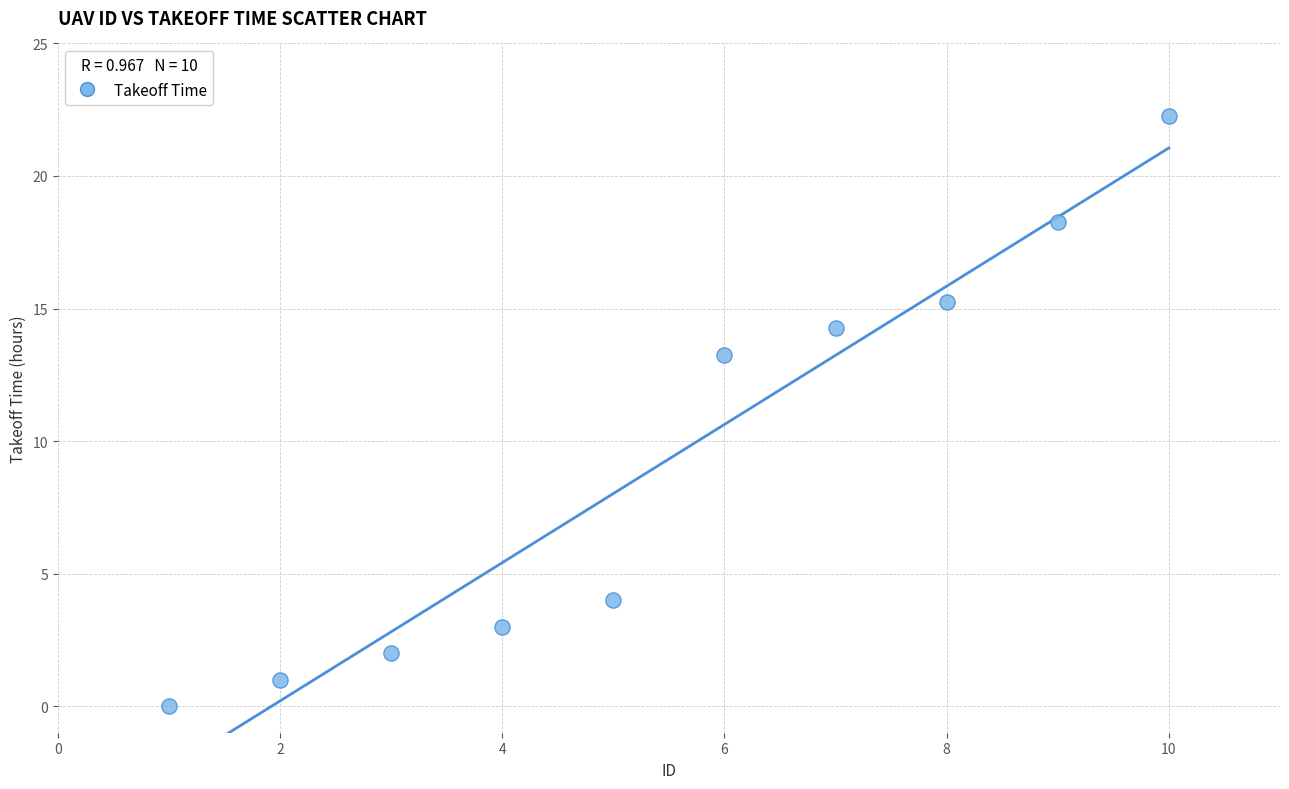

What is the range of X values (max minus min)?

9.0